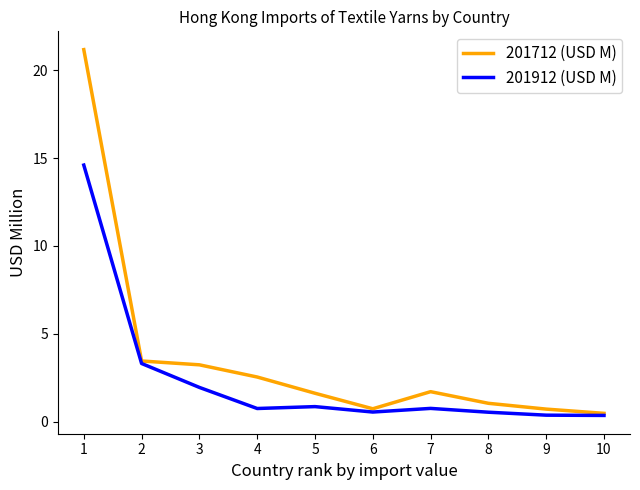

What is the difference between the 201912 (USD M) values at 3 and 6?

1.4